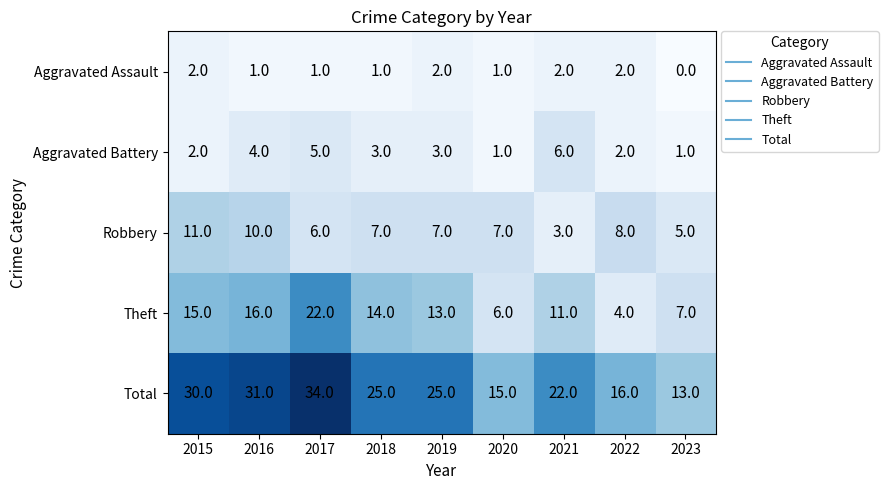

What is the average value of the Aggravated Battery series?

3